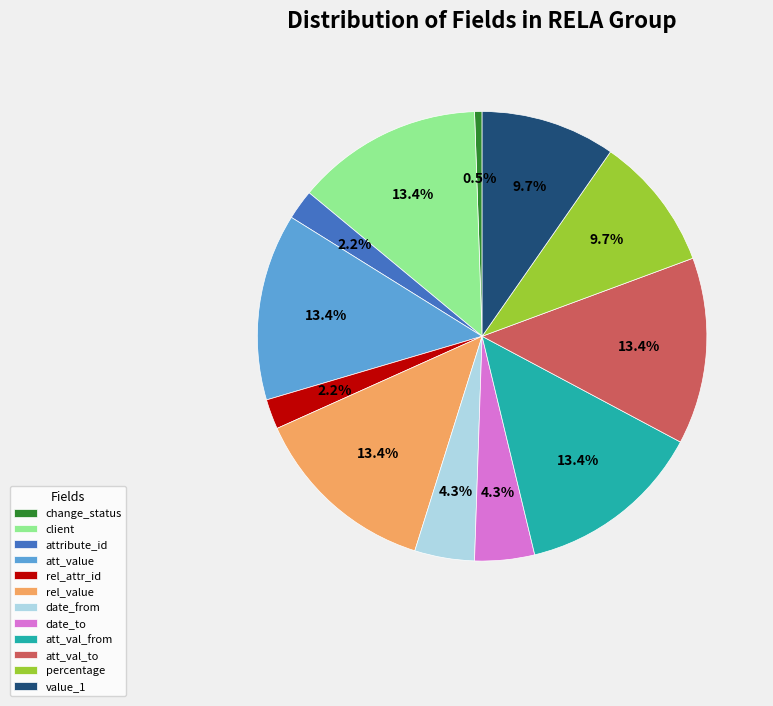

Count the number of slices in the pie.

12